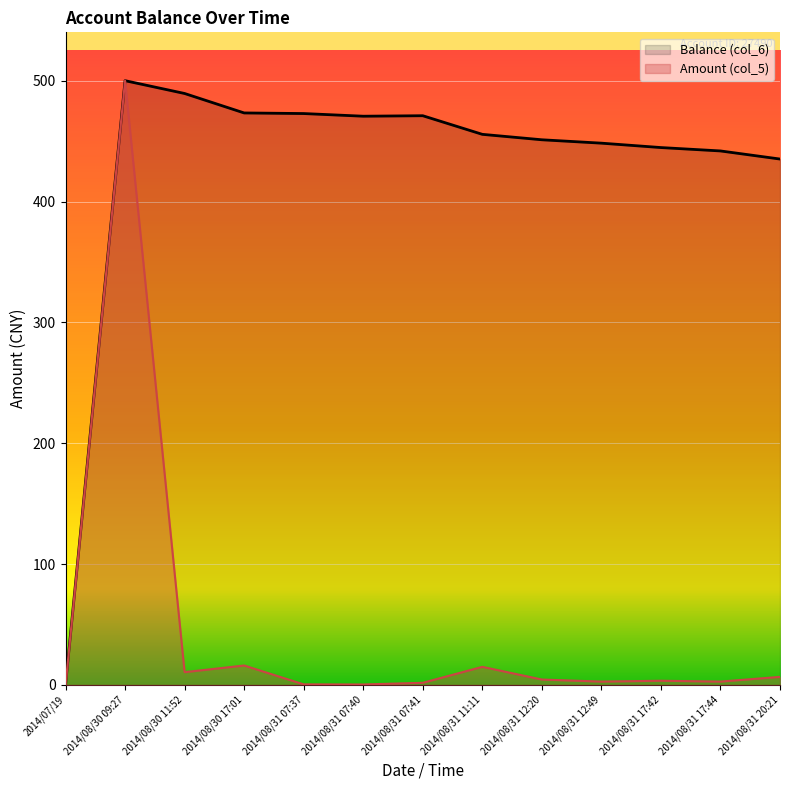

How many positive values does the Balance (col_6) series have?

12